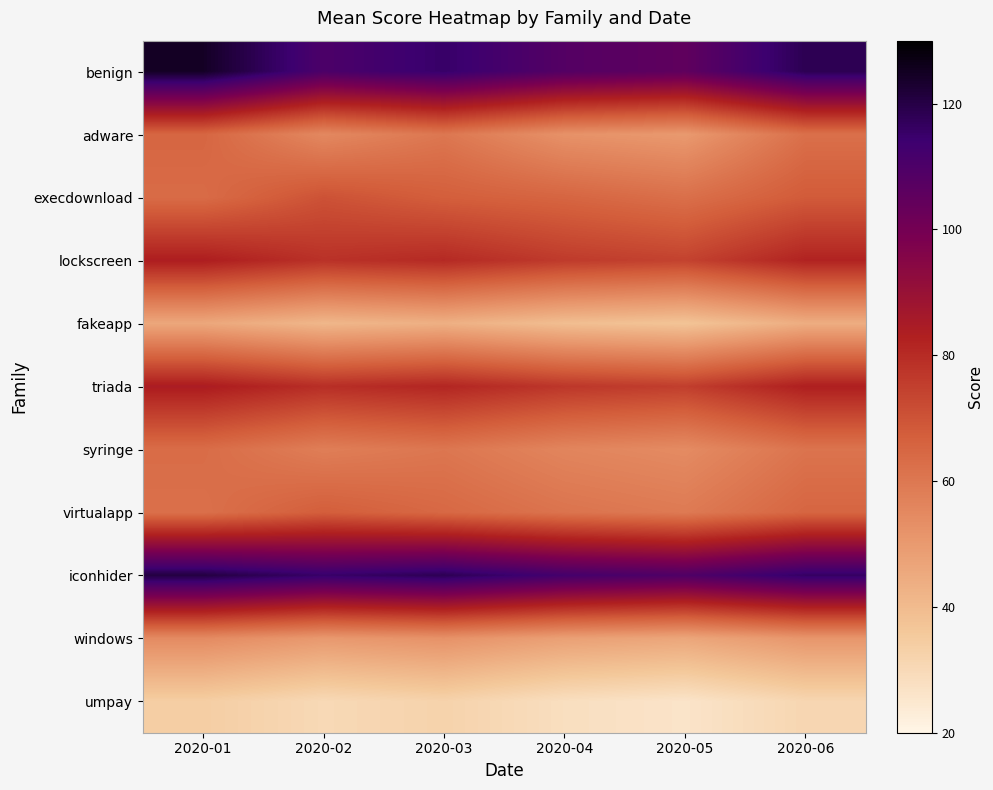

Reading left to right, transcribe all the data shown in this chart.

benign: 2020-01=124.5	2020-02=110.2	2020-03=115.3	2020-04=108.1	2020-05=105.2	2020-06=118.3
adware: 2020-01=65.1	2020-02=55.1	2020-03=60.2	2020-04=52.3	2020-05=50.1	2020-06=62.2
execdownload: 2020-01=63.5	2020-02=70.3	2020-03=67.1	2020-04=65.2	2020-05=62.3	2020-06=68.1
lockscreen: 2020-01=83.5	2020-02=78.4	2020-03=80.3	2020-04=76.1	2020-05=74.2	2020-06=82.1
fakeapp: 2020-01=45.9	2020-02=41.2	2020-03=43.3	2020-04=39.1	2020-05=37.2	2020-06=44.1
triada: 2020-01=84.1	2020-02=79.2	2020-03=81.3	2020-04=77.1	2020-05=75.2	2020-06=83.1
syringe: 2020-01=63.2	2020-02=58.1	2020-03=60.3	2020-04=56.1	2020-05=54.2	2020-06=61.1
virtualapp: 2020-01=62.1	2020-02=67.2	2020-03=64.3	2020-04=61.1	2020-05=59.2	2020-06=65.1
iconhider: 2020-01=120.5	2020-02=115.3	2020-03=118.2	2020-04=112.1	2020-05=109.3	2020-06=116.1
windows: 2020-01=54.4	2020-02=50.2	2020-03=52.3	2020-04=48.1	2020-05=46.2	2020-06=51.1
umpay: 2020-01=34.0	2020-02=30.1	2020-03=32.3	2020-04=28.1	2020-05=26.2	2020-06=31.1